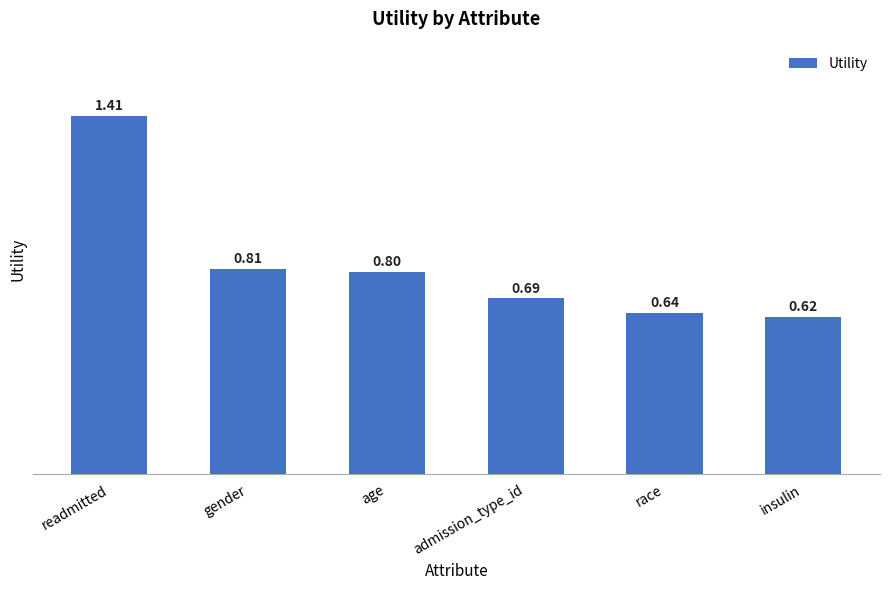

What is the sum of all values?

5.0